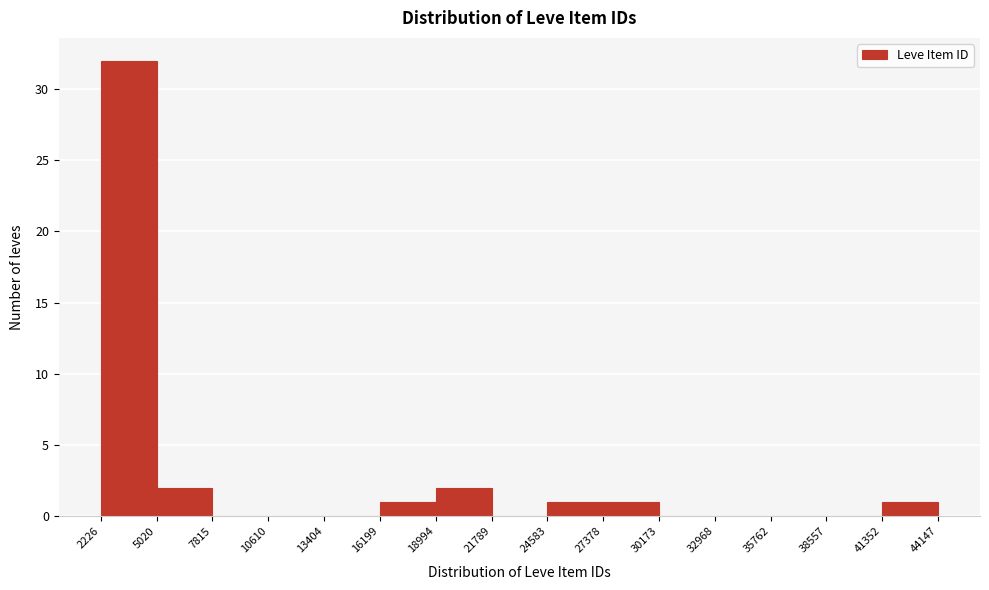

Over which range of the x-axis is the bar tallest?

2226 to 5020